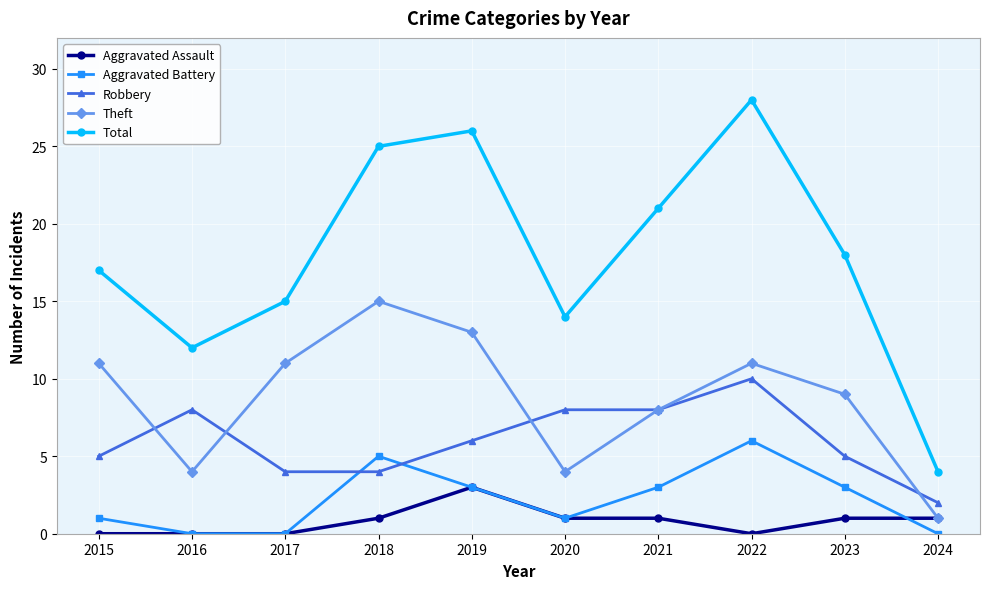

Which series has the largest total across all categories?

Total